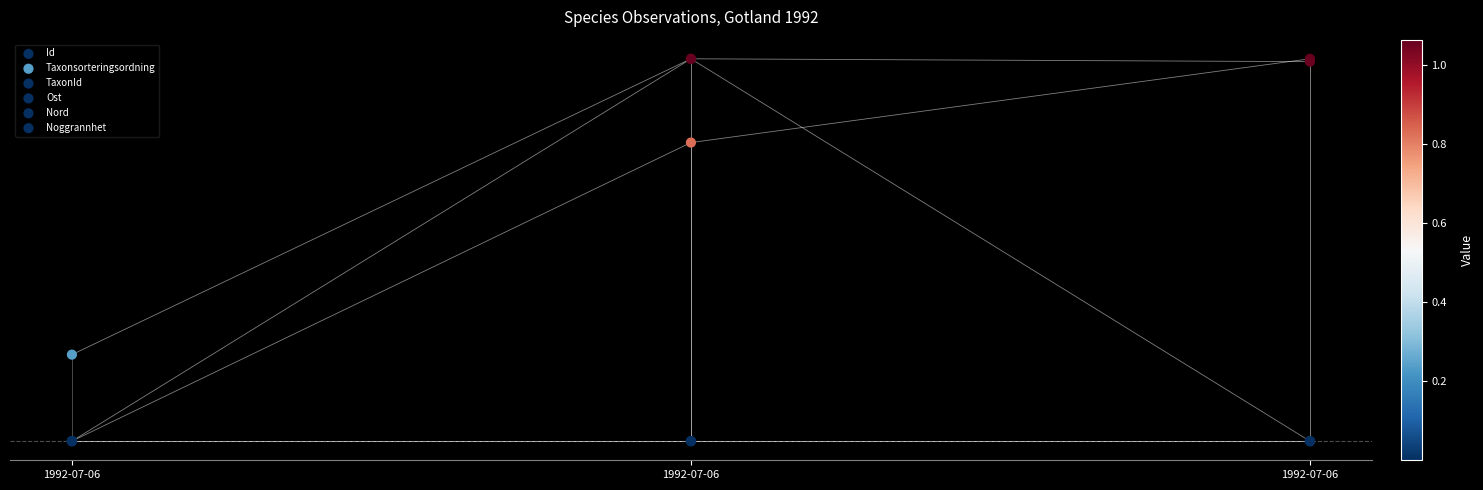

Which series has the largest Y range (max minus min)?

TaxonId